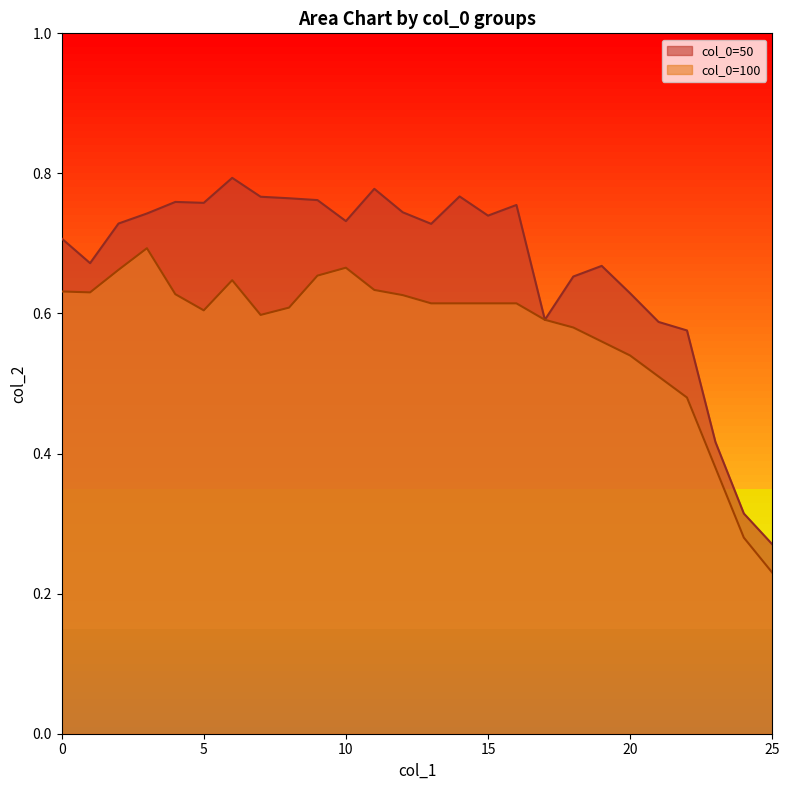

How many lines are shown in the chart?

2